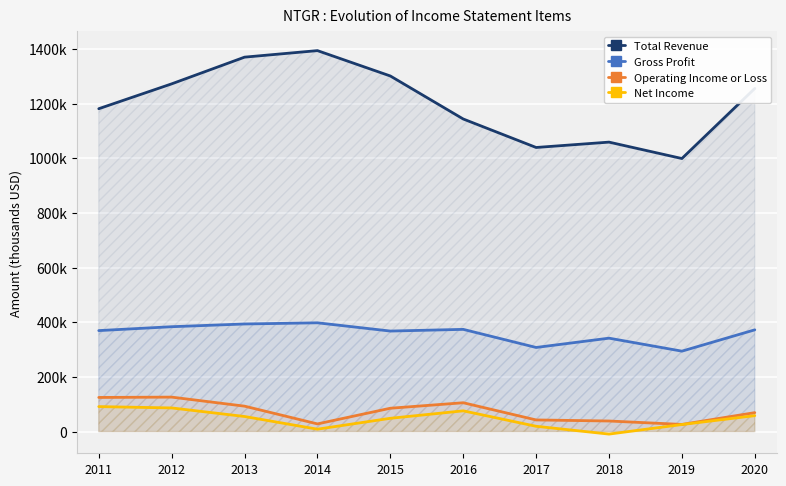

Which series has the widest spread of values?

Total Revenue